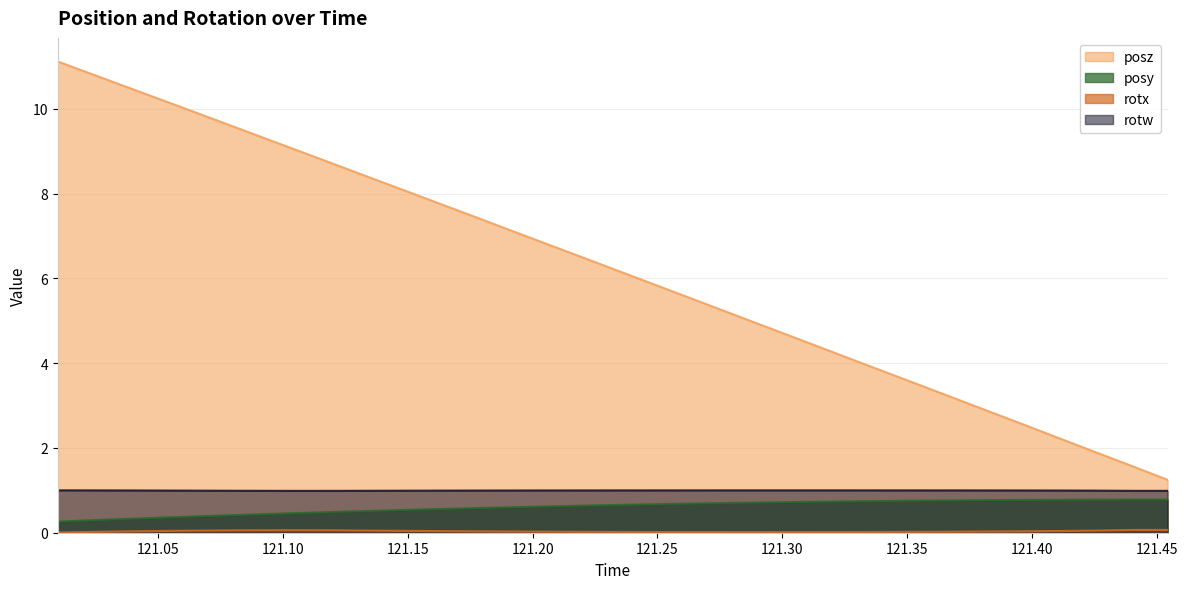

At which category does rotx reach its first local peak?

121.1072